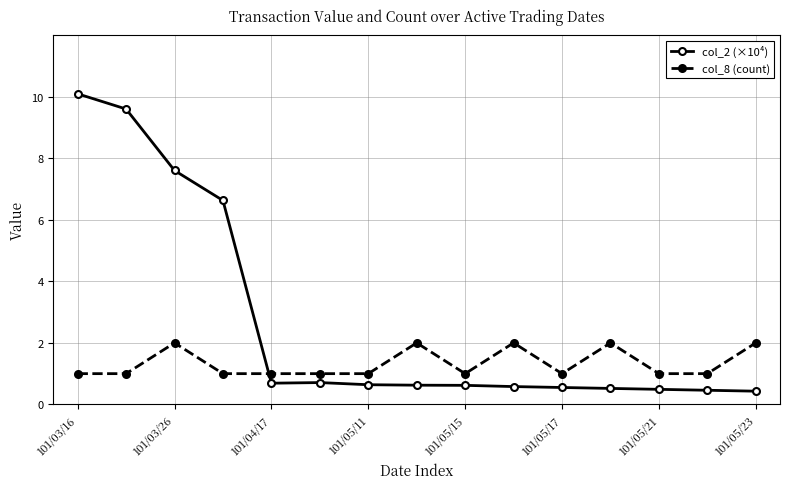

Which series has the largest total across all categories?

col_2 (×10⁴)